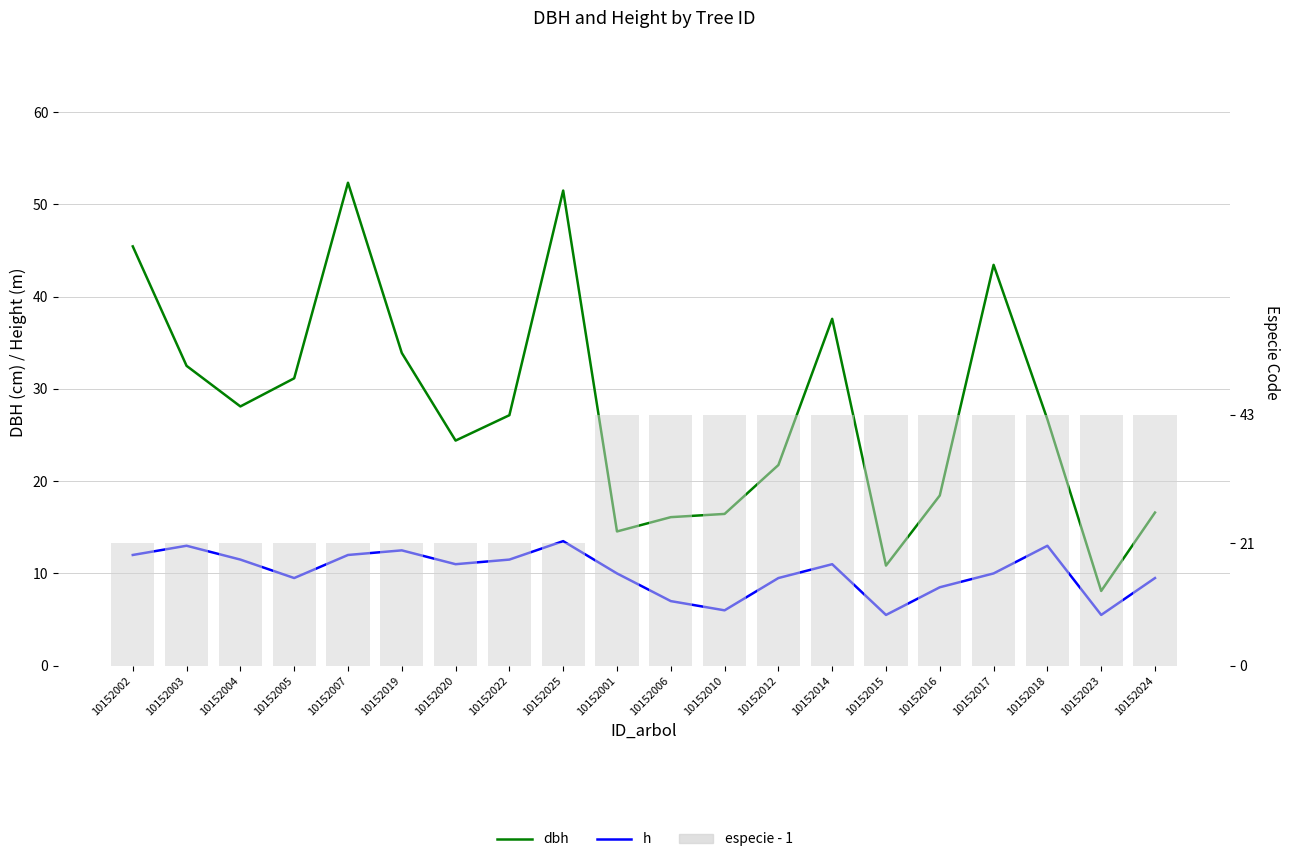

Which series has the largest total across all categories?

especie - 1